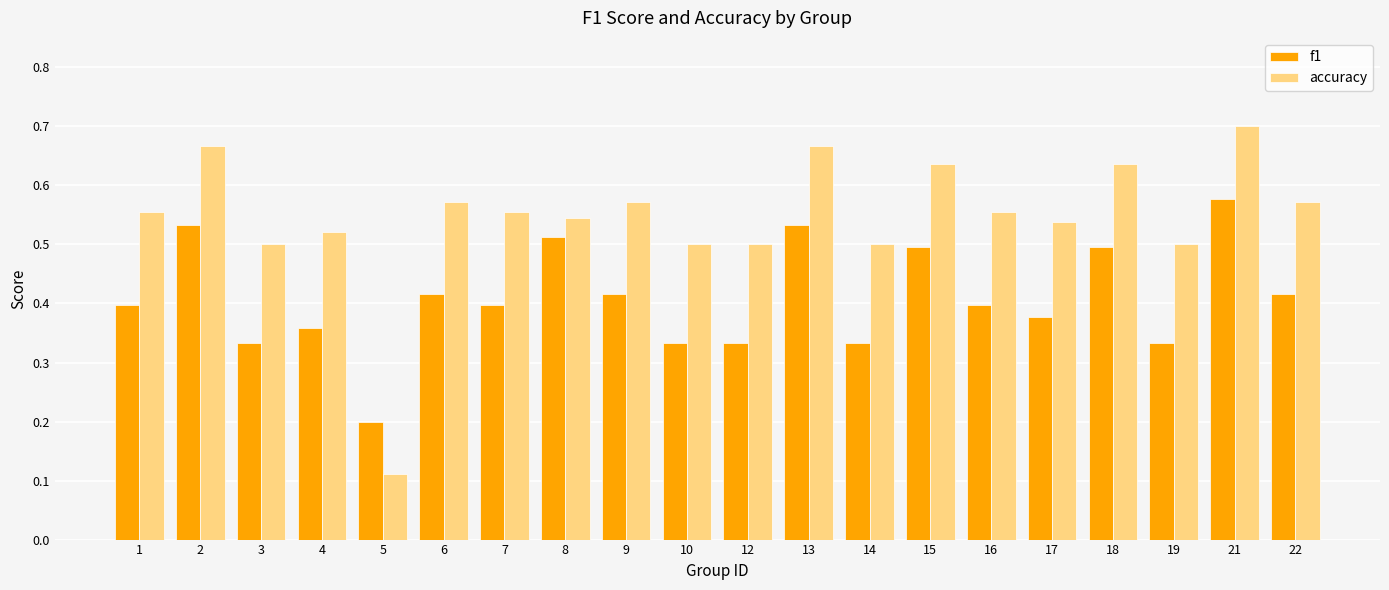

True or false: accuracy has a value of 0.2 at 3.

False